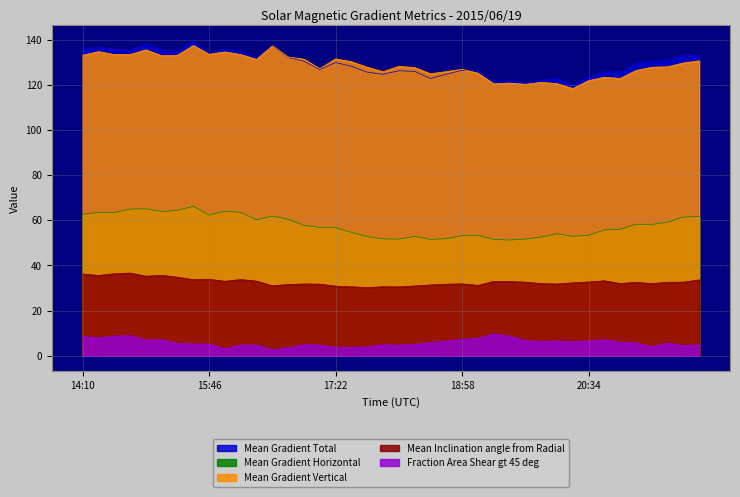

What is the label of the 38th point from the left?

21:34